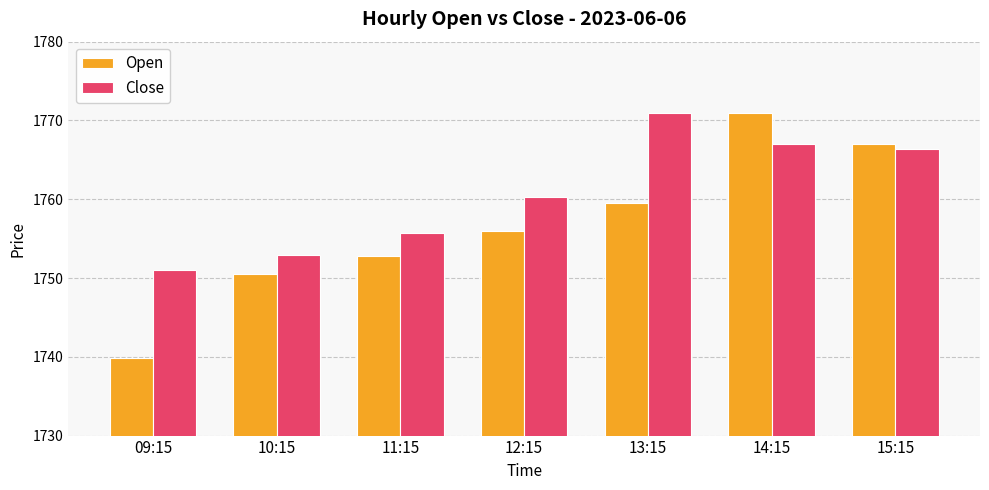

Rank the categories by Open value from highest to lowest.

14:15, 15:15, 13:15, 12:15, 11:15, 10:15, 09:15